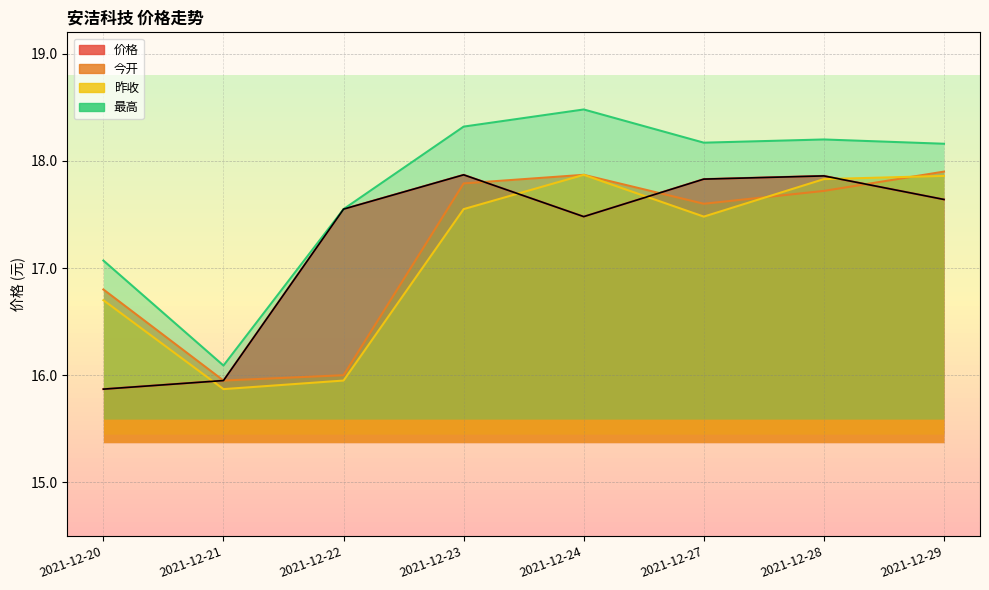

Reading left to right, transcribe all the data shown in this chart.

价格: 2021-12-20=15.9	2021-12-21=15.9	2021-12-22=17.6	2021-12-23=17.9	2021-12-24=17.5	2021-12-27=17.8	2021-12-28=17.9	2021-12-29=17.6
今开: 2021-12-20=16.8	2021-12-21=15.9	2021-12-22=16.0	2021-12-23=17.8	2021-12-24=17.9	2021-12-27=17.6	2021-12-28=17.7	2021-12-29=17.9
昨收: 2021-12-20=16.7	2021-12-21=15.9	2021-12-22=15.9	2021-12-23=17.6	2021-12-24=17.9	2021-12-27=17.5	2021-12-28=17.8	2021-12-29=17.9
最高: 2021-12-20=17.1	2021-12-21=16.1	2021-12-22=17.6	2021-12-23=18.3	2021-12-24=18.5	2021-12-27=18.2	2021-12-28=18.2	2021-12-29=18.2